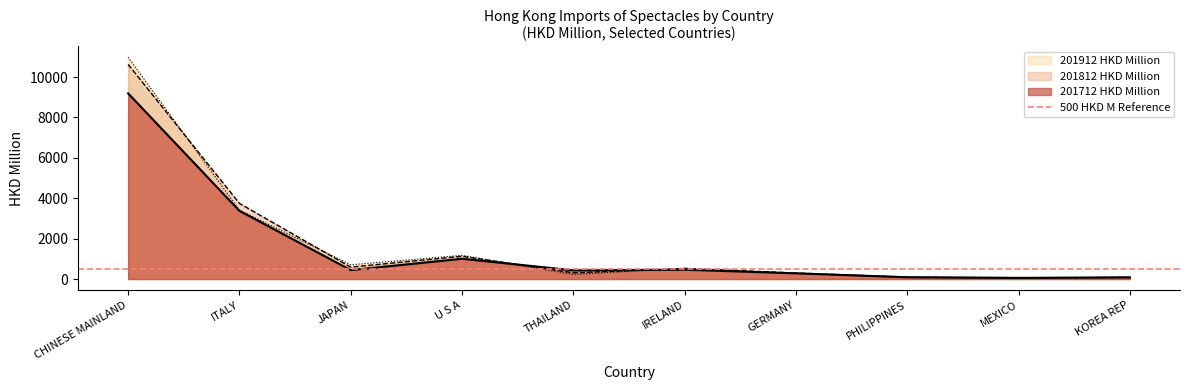

Which category has the highest value in the 201712 HKD Million series?

CHINESE MAINLAND